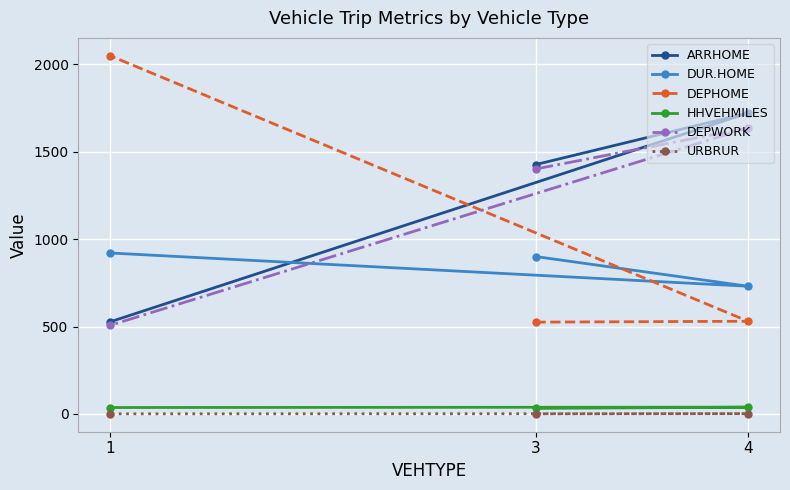

What is the sum of the ARRHOME values at 4 and 3?

3145